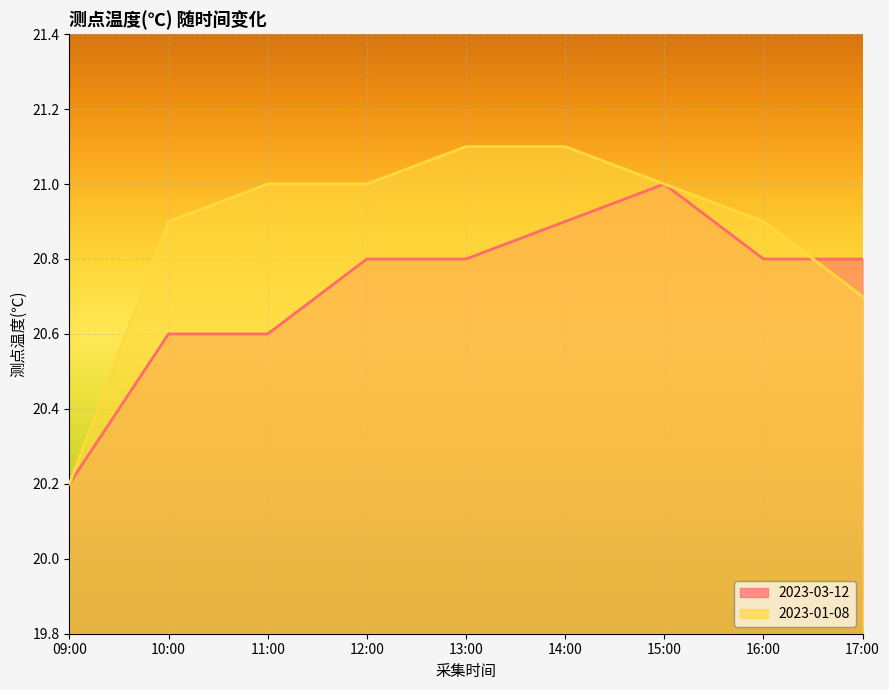

Which category has the highest value across all series?

13:00